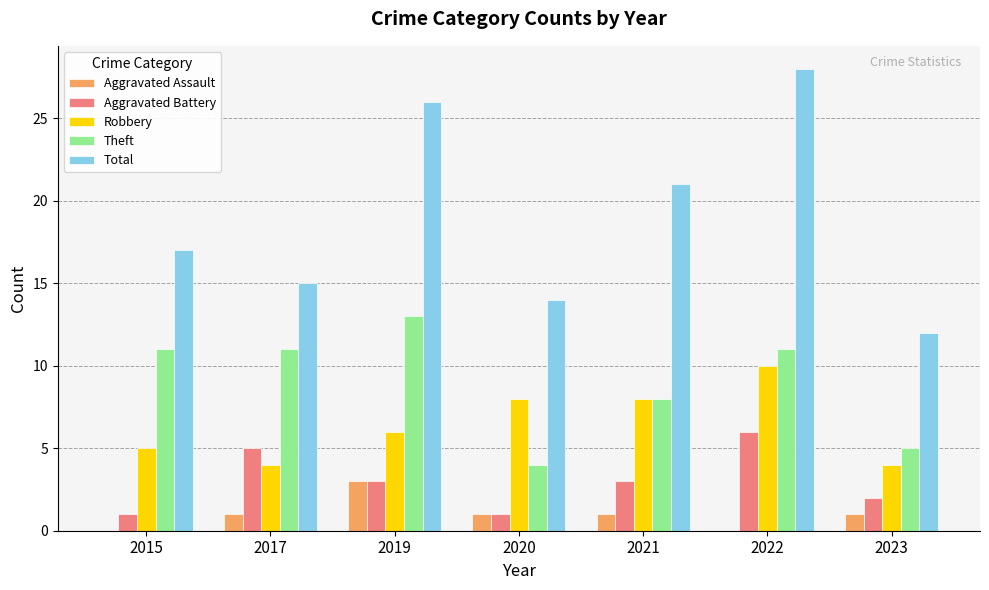

Reading left to right, transcribe all the data shown in this chart.

Aggravated Assault: 2015=0	2017=1	2019=3	2020=1	2021=1	2022=0	2023=1
Aggravated Battery: 2015=1	2017=5	2019=3	2020=1	2021=3	2022=6	2023=2
Robbery: 2015=5	2017=4	2019=6	2020=8	2021=8	2022=10	2023=4
Theft: 2015=11	2017=11	2019=13	2020=4	2021=8	2022=11	2023=5
Total: 2015=17	2017=15	2019=26	2020=14	2021=21	2022=28	2023=12